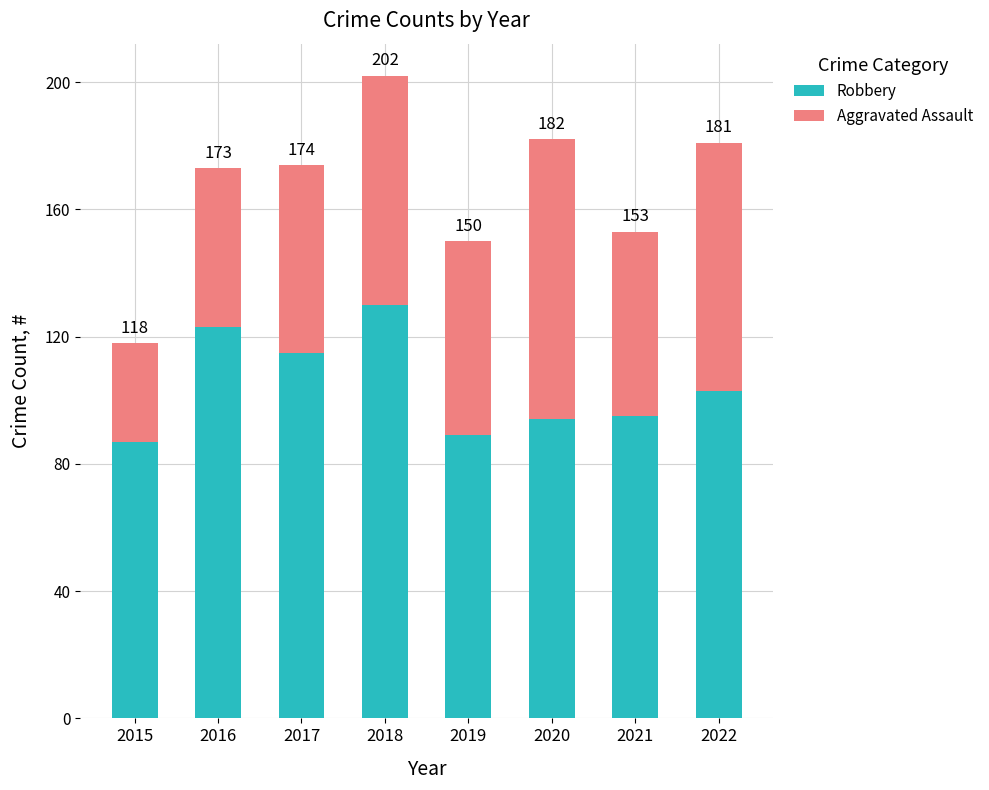

What are all the series names shown in the legend?

Robbery, Aggravated Assault